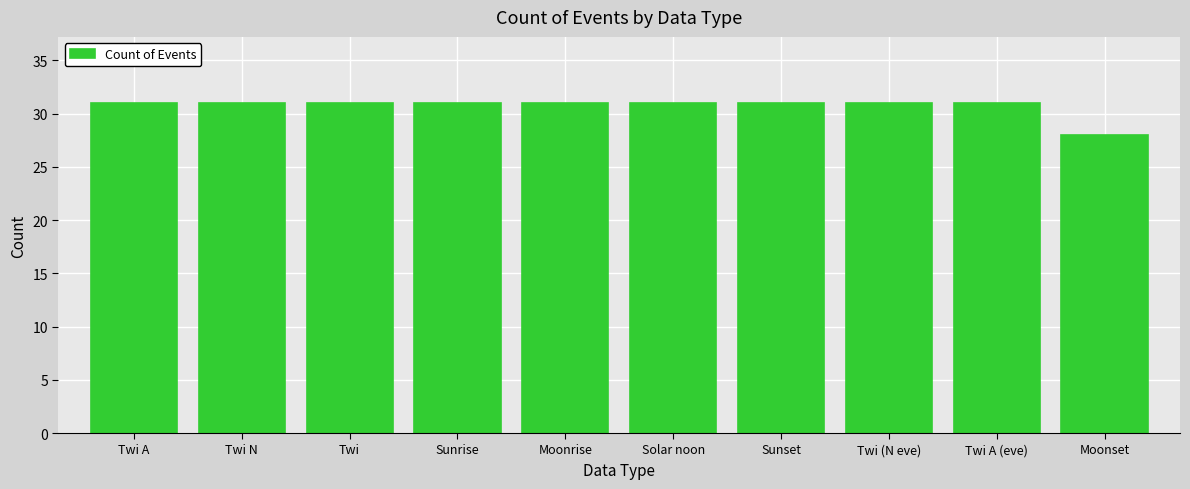

How many bars are there in total?

10